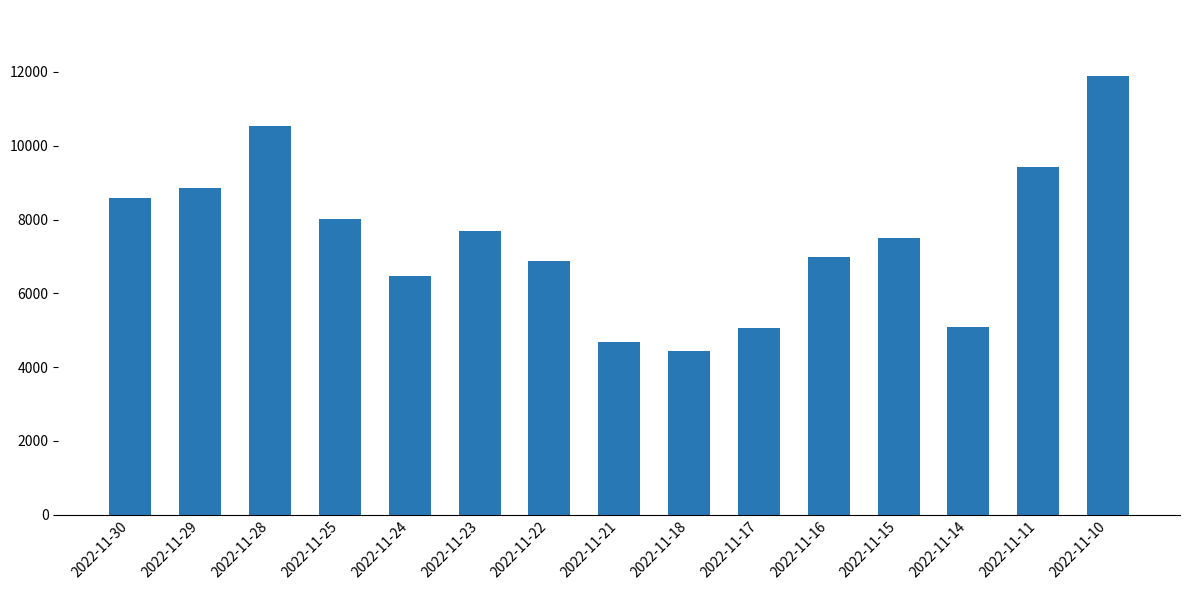

The chart shows a value of 11895 at 2022-11-10. True or false?

True